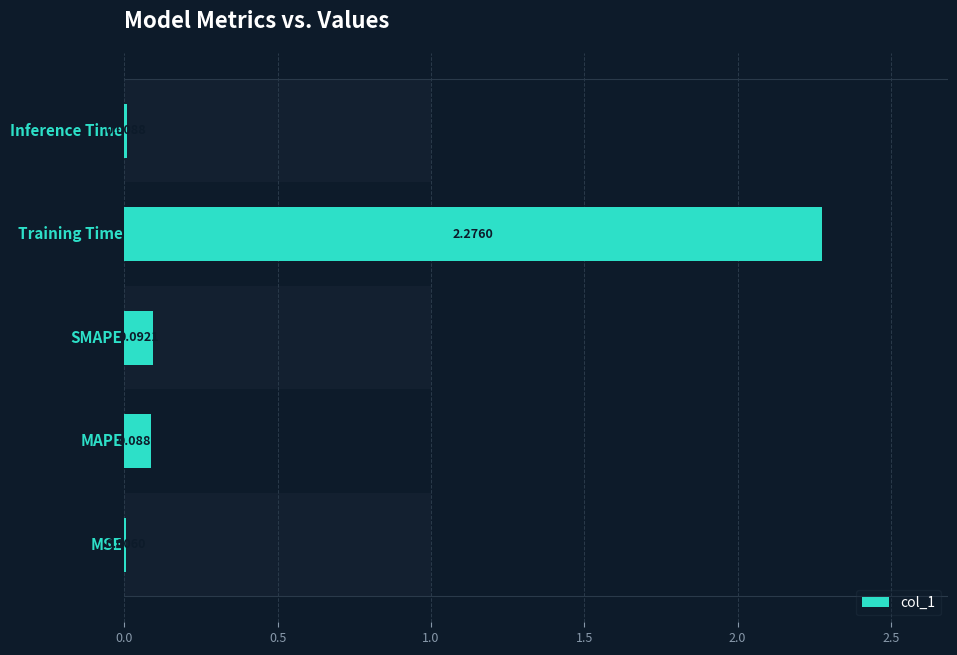

True or false: the data shows 0.1 at 1.0.

False